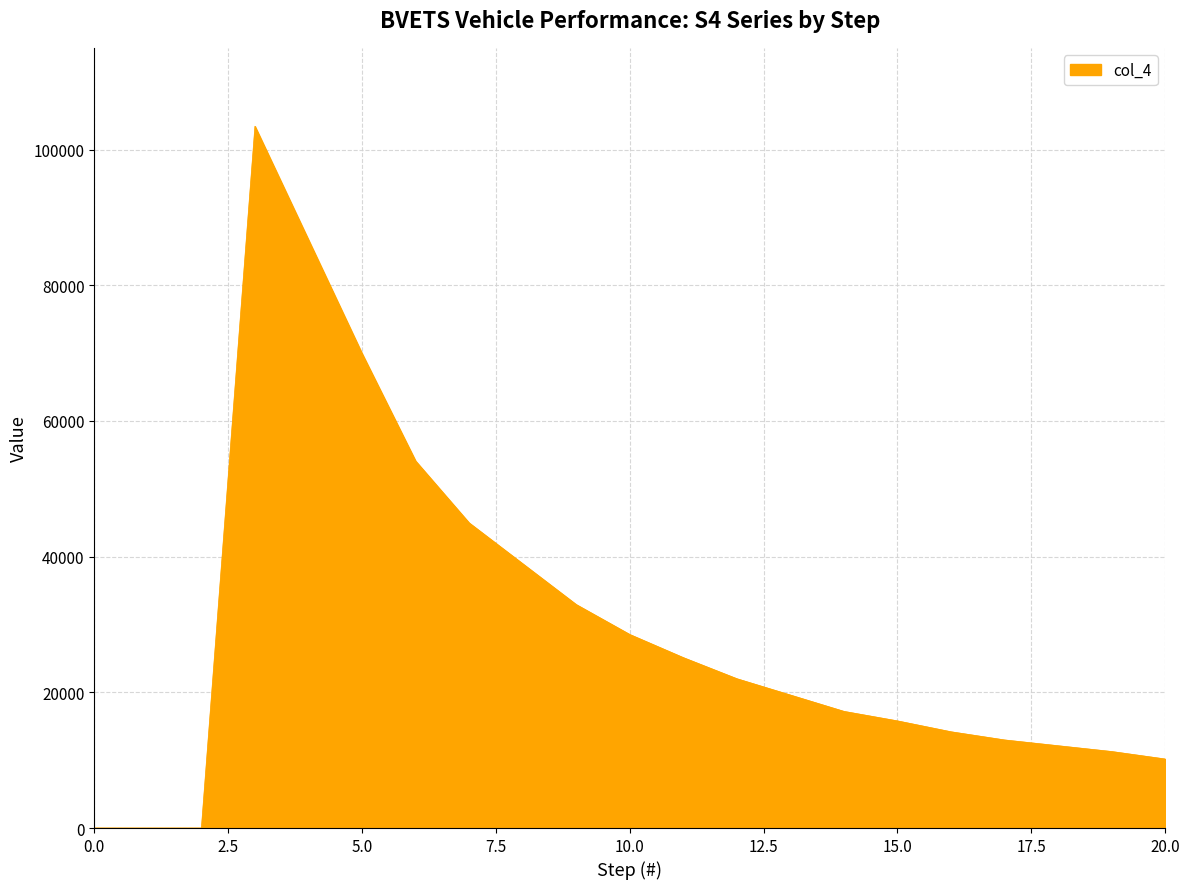

What is the difference between the maximum and minimum values?

103444.9